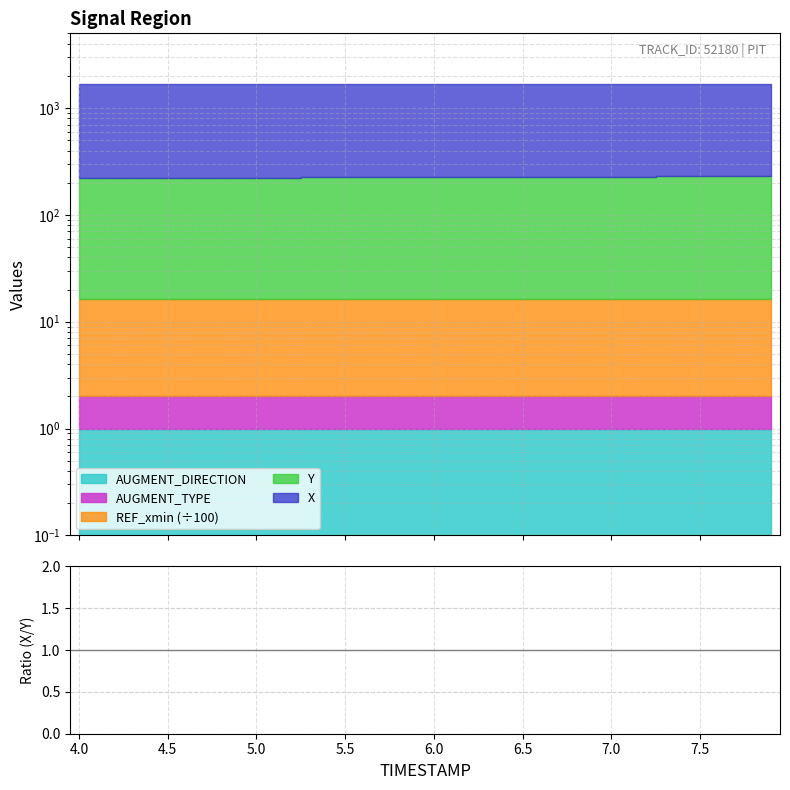

Between 6.0 and 5.0, which is larger?

5.0